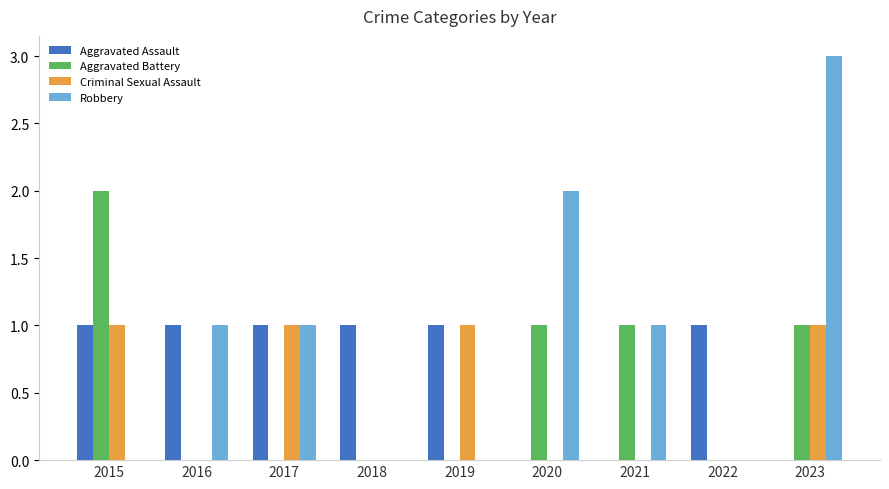

What is the sum of all Robbery values?

8